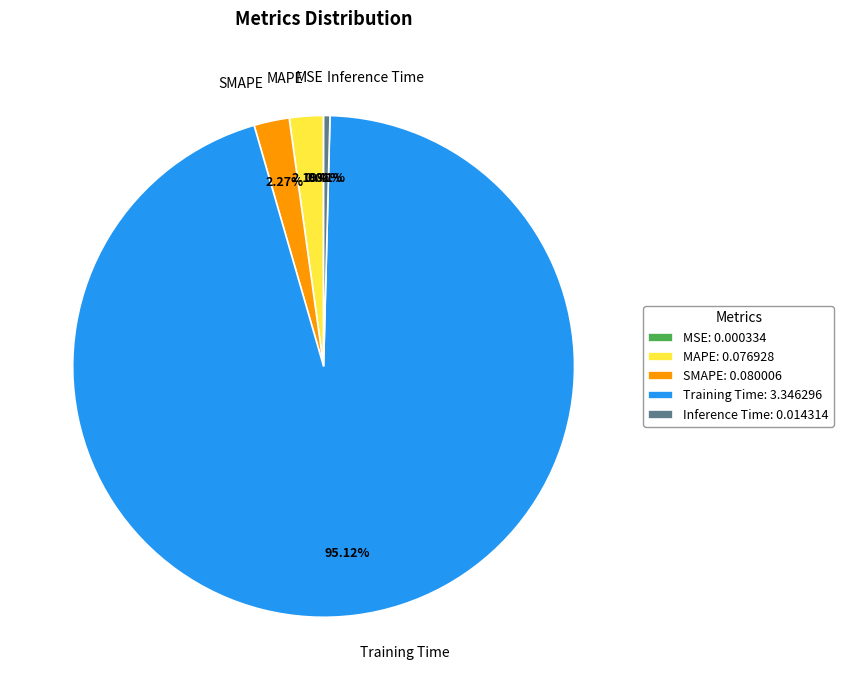

Is the sum of Inference Time and SMAPE greater than half?

No